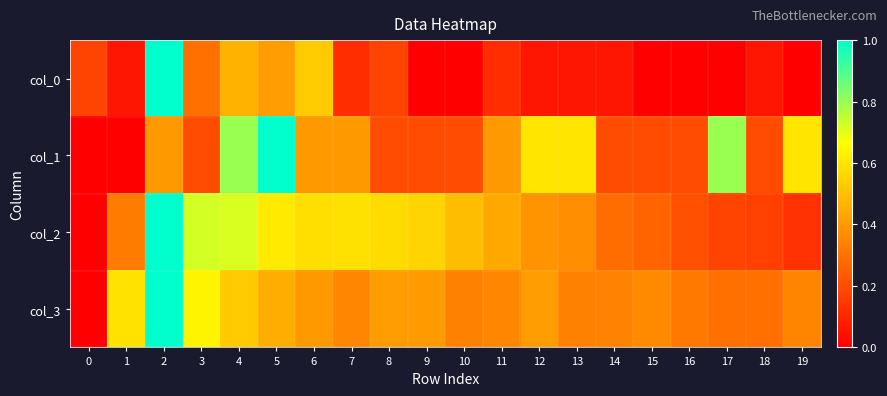

Which series has the largest range (max minus min)?

col_0